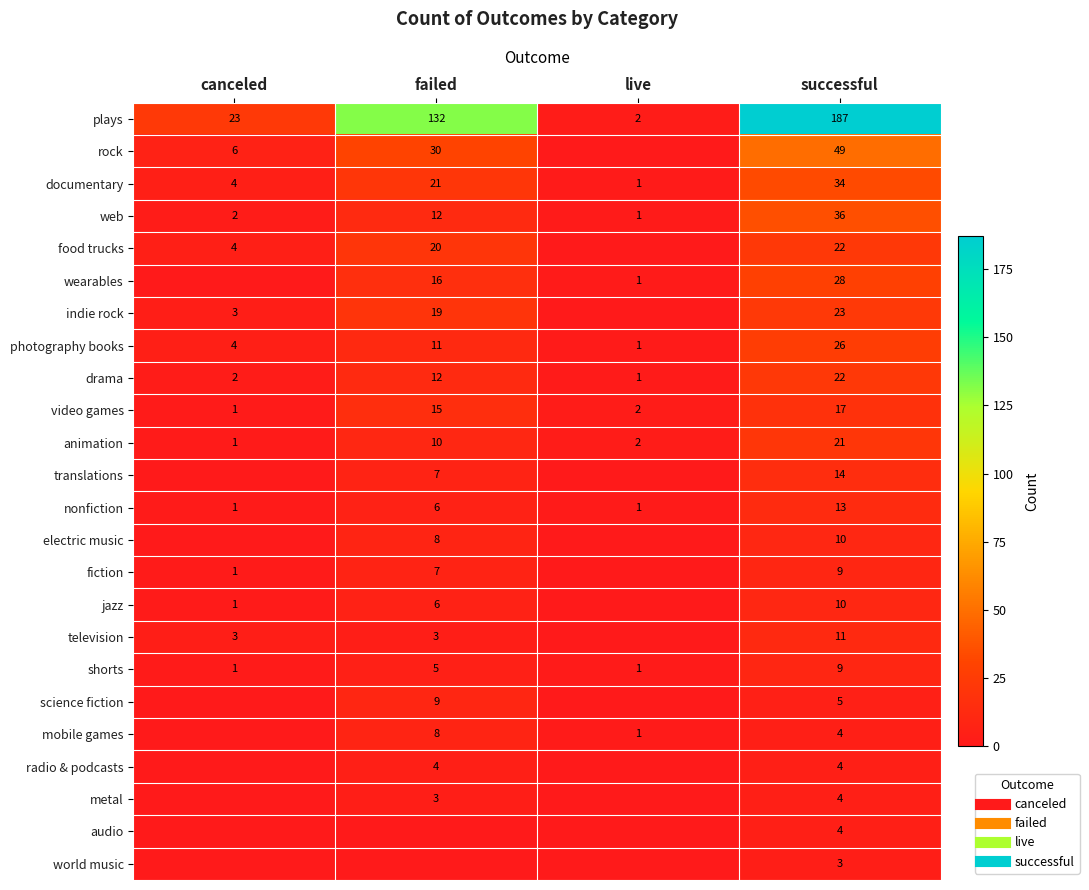

What is the total value across all series at canceled?

57